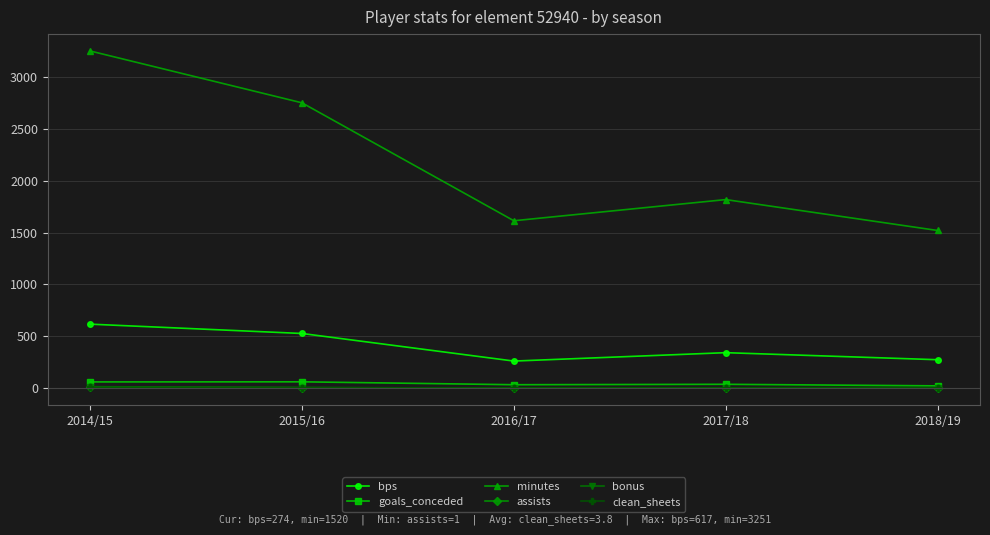

The value of clean_sheets at 2016/17 is 2. True or false?

True